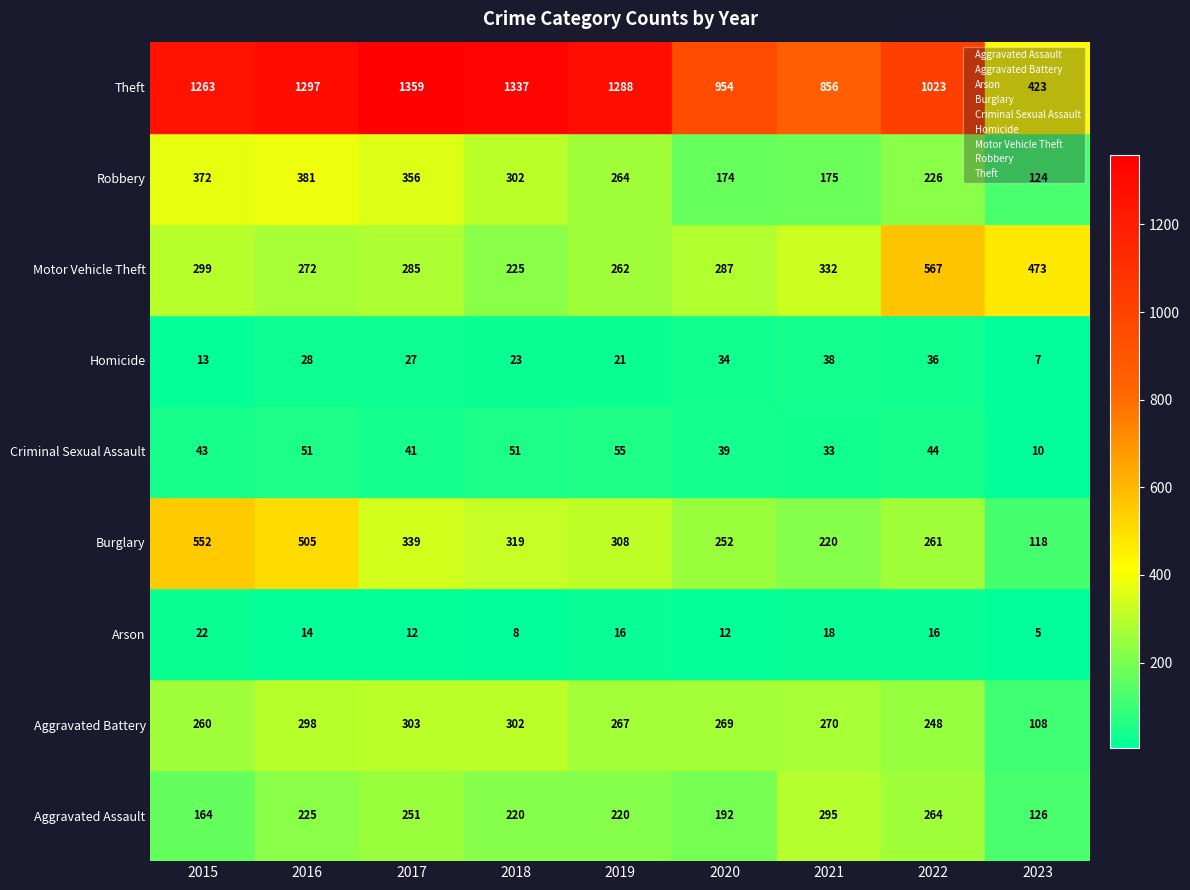

The value of Criminal Sexual Assault at 2017 is 4.5. True or false?

True